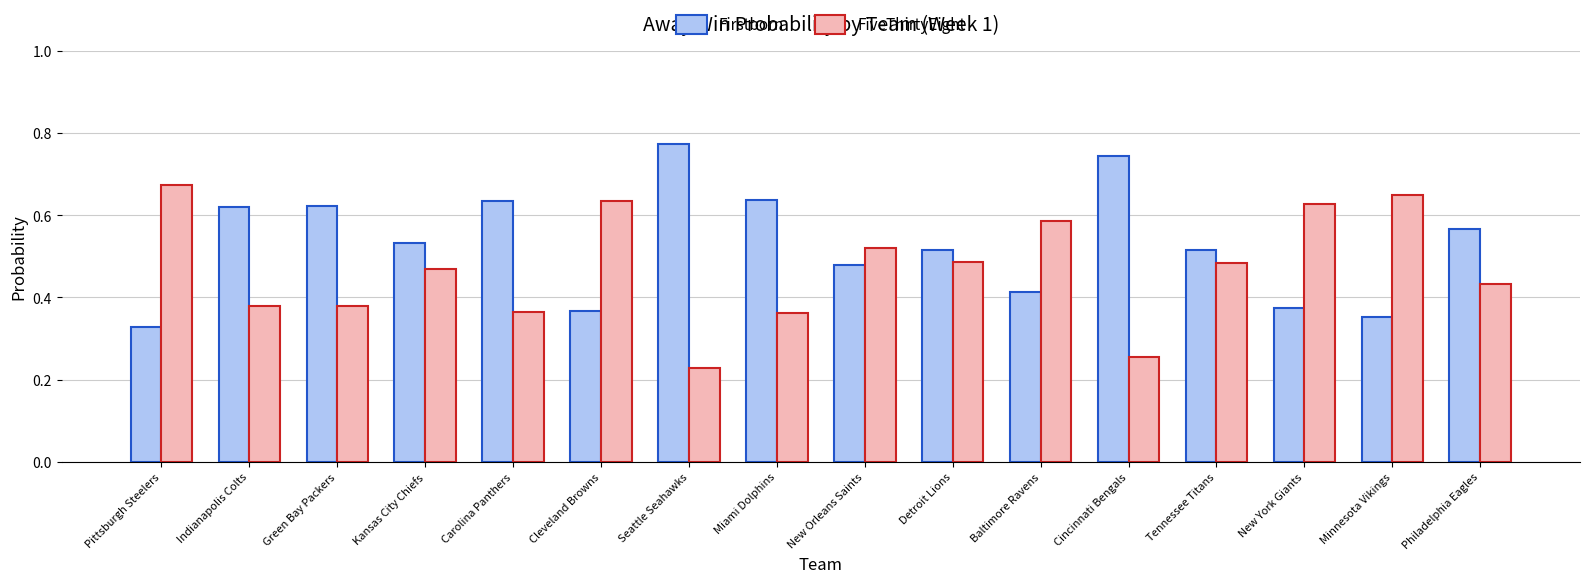

What is the sum of the Firstborn values at Miami Dolphins and Tennessee Titans?

1.2